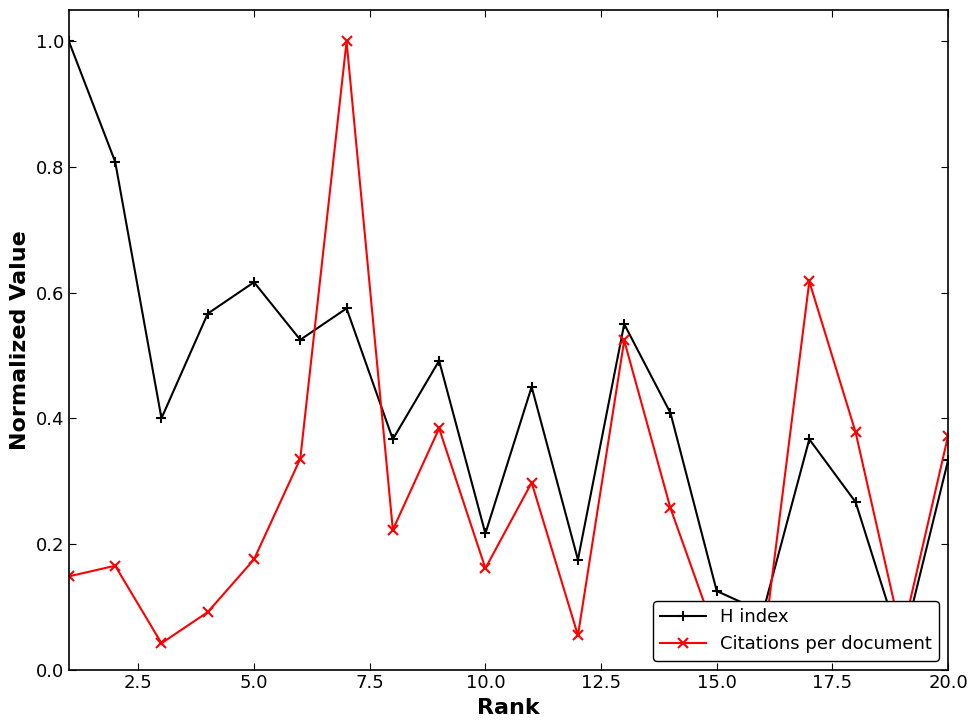

Which series has the widest spread of values?

Citations per document